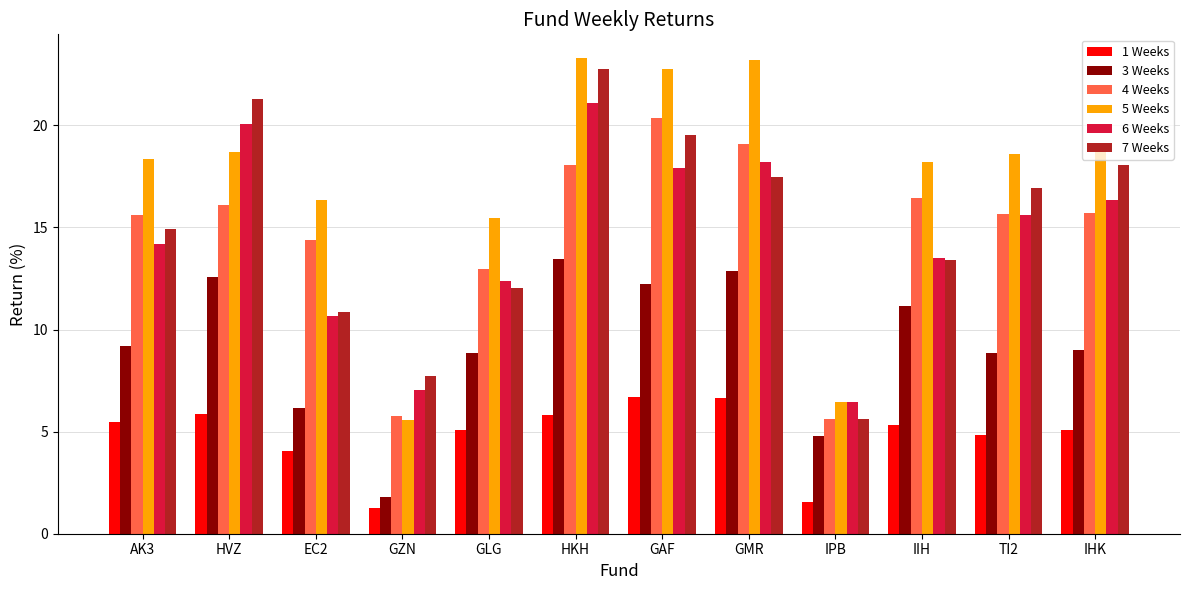

Which series has the largest range (max minus min)?

5 Weeks